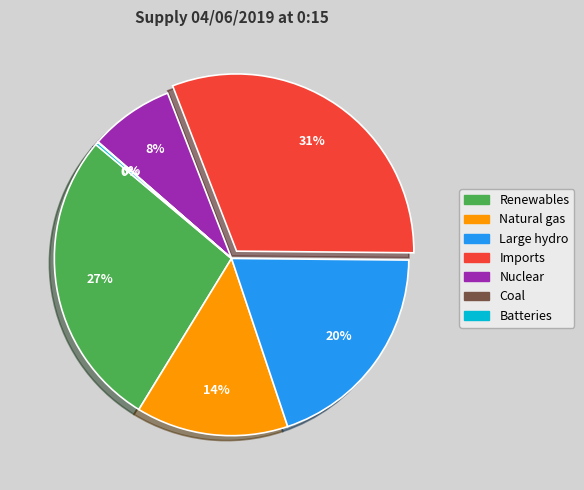

Is Nuclear the majority of the pie?

No